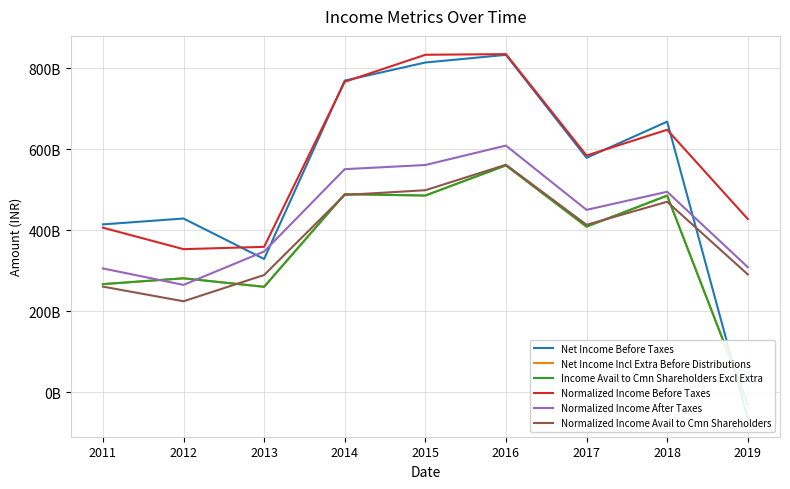

What is the value of the Net Income Before Taxes point at the 5th from the left?

813870000000